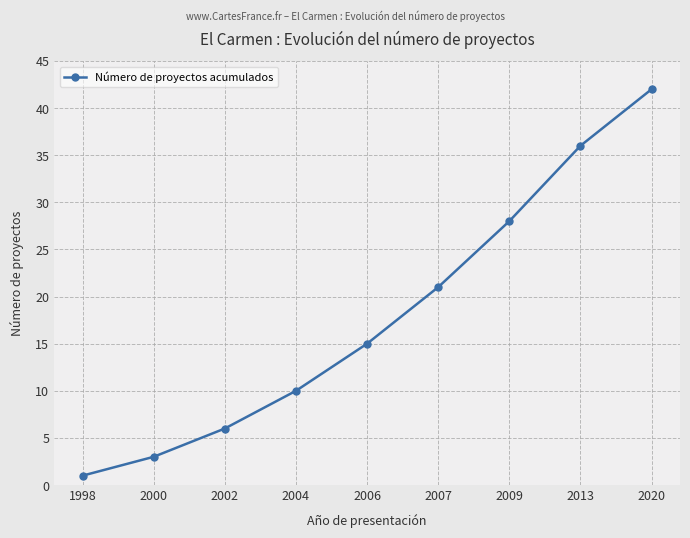

Reading right to left, what are all the values shown in this chart?

42	36	28	21	15	10	6	3	1